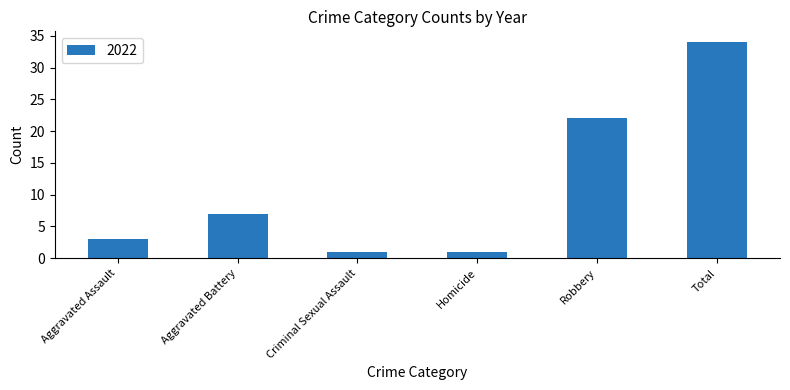

Reading left to right, what are all the values shown in this chart?

Aggravated Assault=3	Aggravated Battery=7	Criminal Sexual Assault=1	Homicide=1	Robbery=22	Total=34